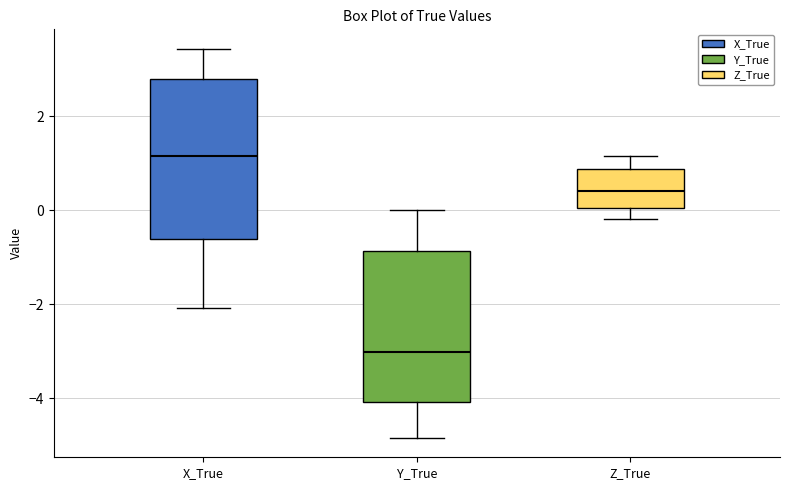

Which box has the lowest median line?

Y_True